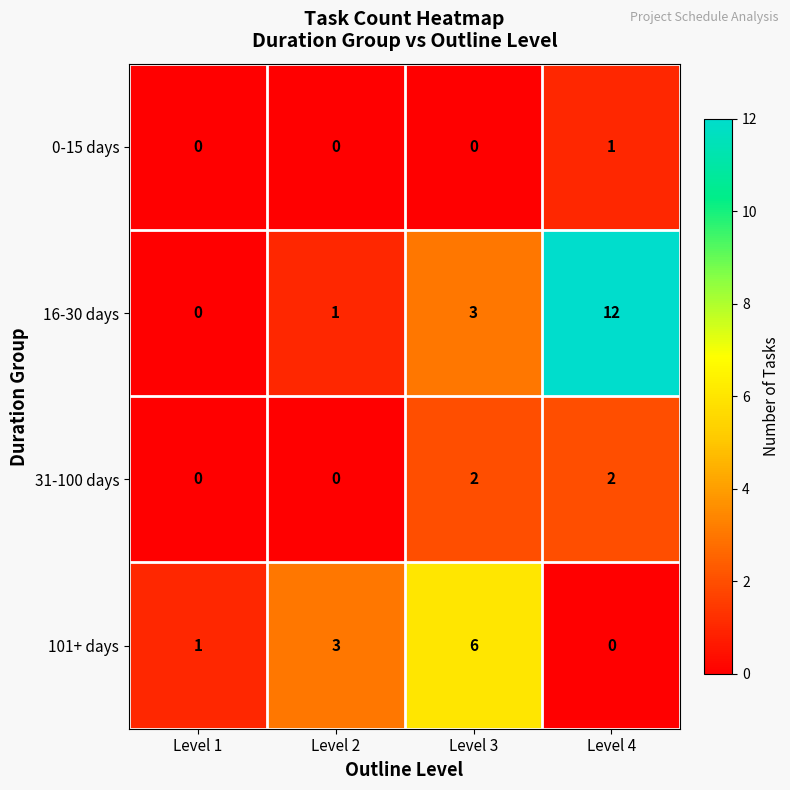

At which label is 16-30 days closest to 6?

Level 3